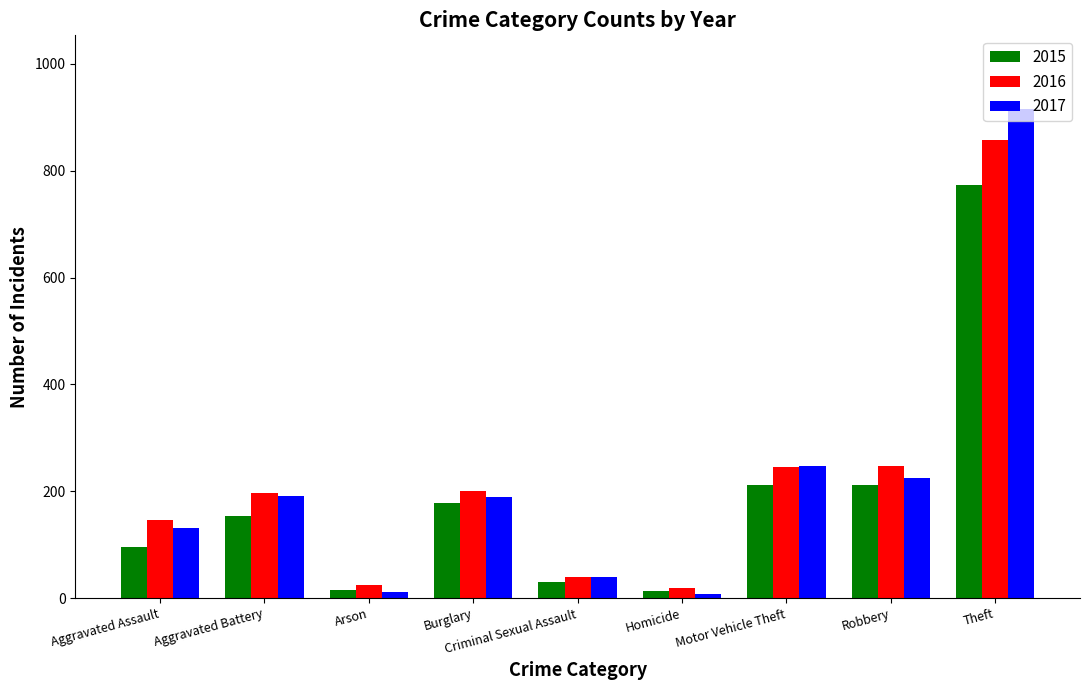

What is the label of the 8th bar from the right?

Aggravated Battery